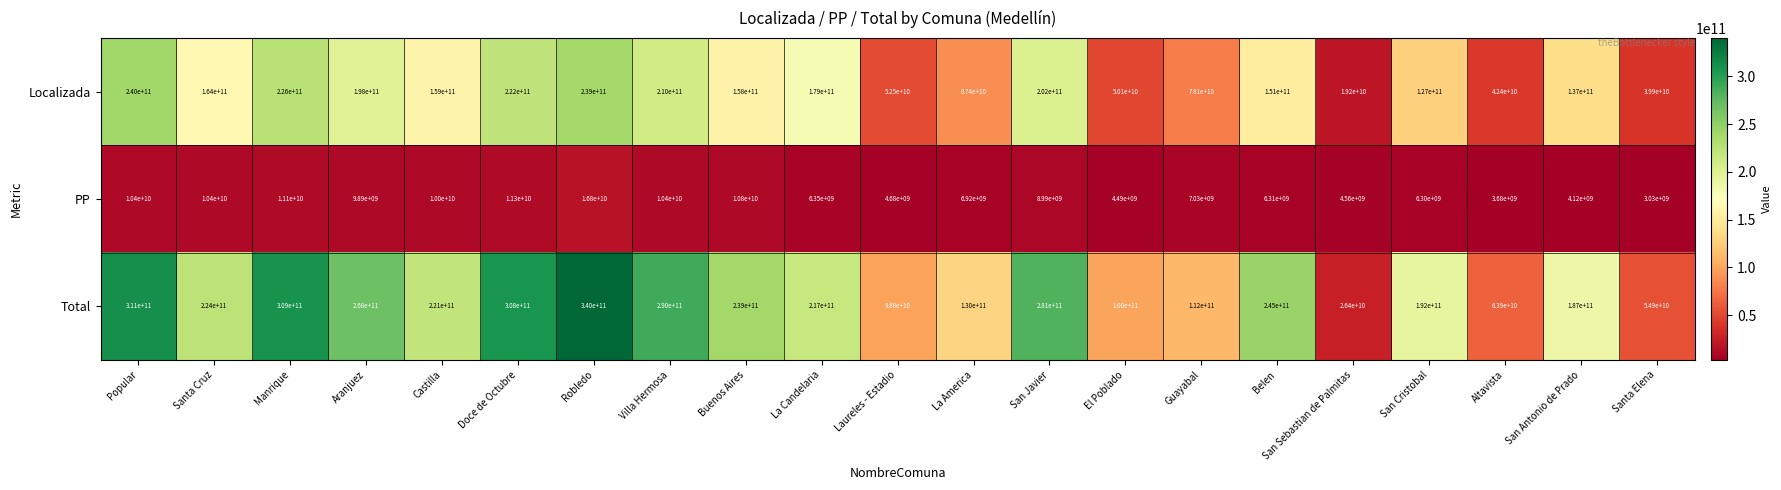

The value of Total at Castilla is 293199256689. True or false?

False